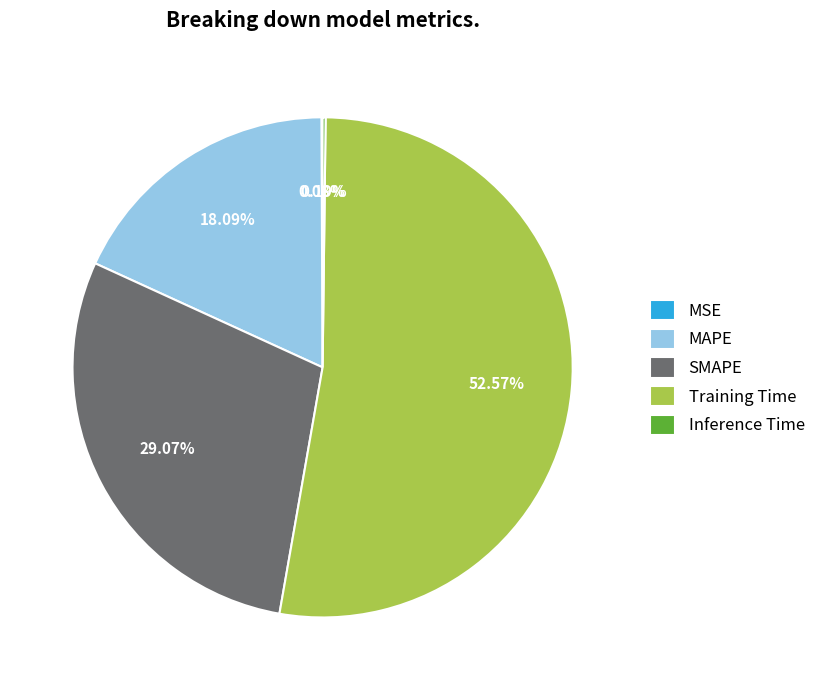

Which category has the biggest portion of the pie?

Training Time